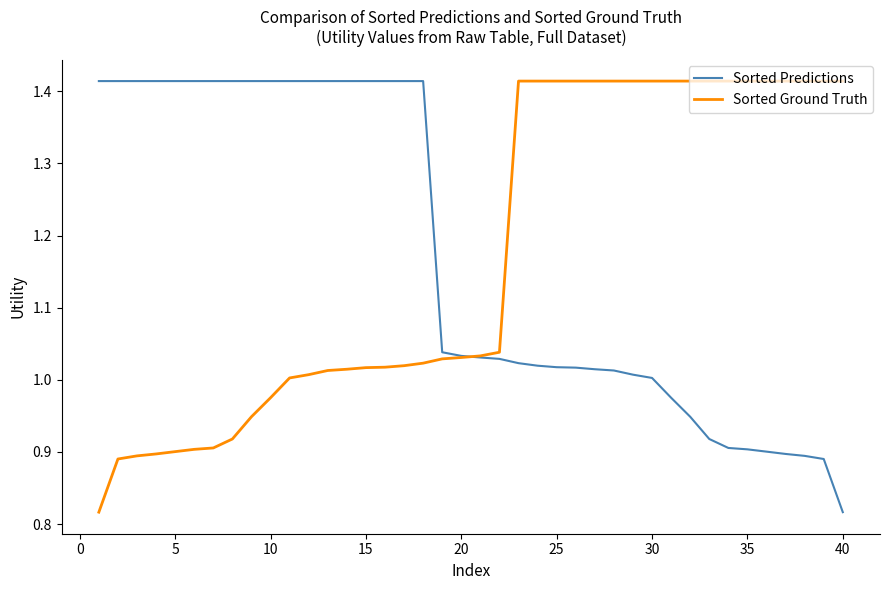

List the series in order of their peak value, lowest first.

Sorted Predictions, Sorted Ground Truth